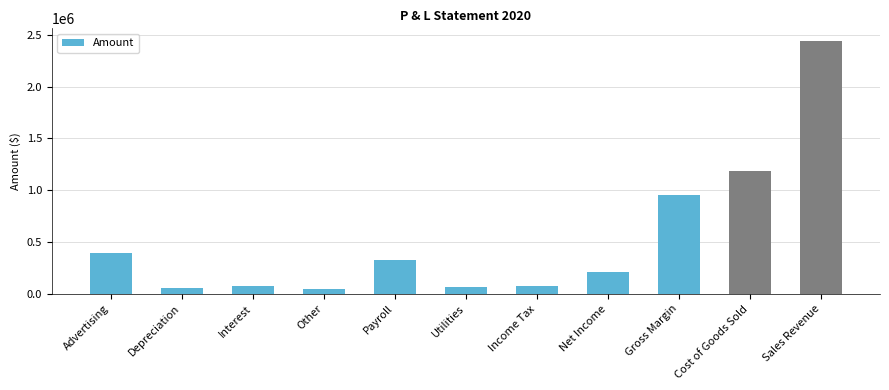

How many values are below 215285?

5